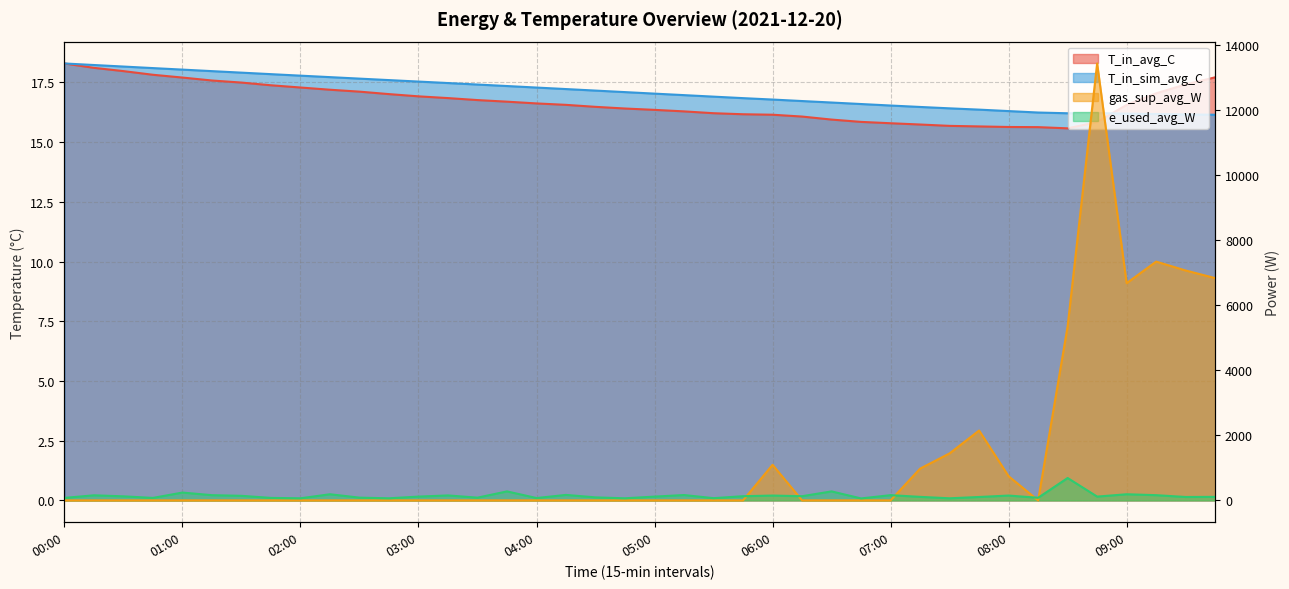

Which has a higher value, 07:00 or 02:30?

02:30